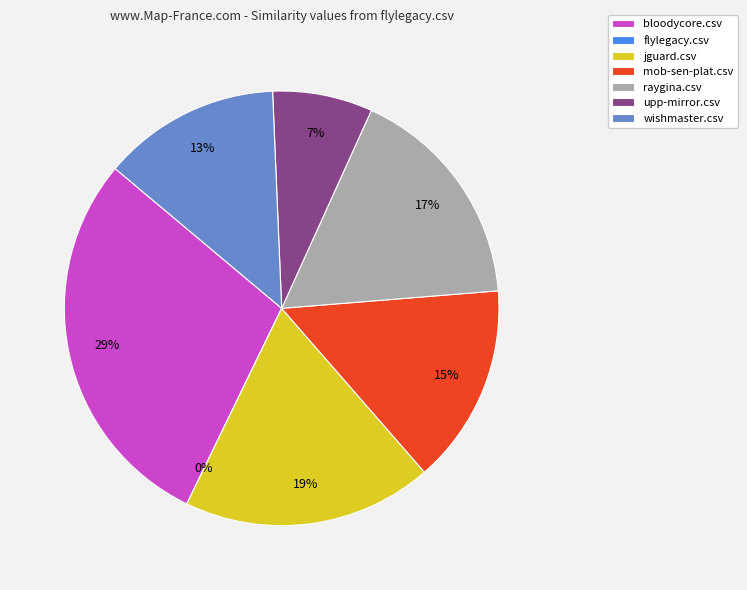

Which category has the biggest portion of the pie?

bloodycore.csv